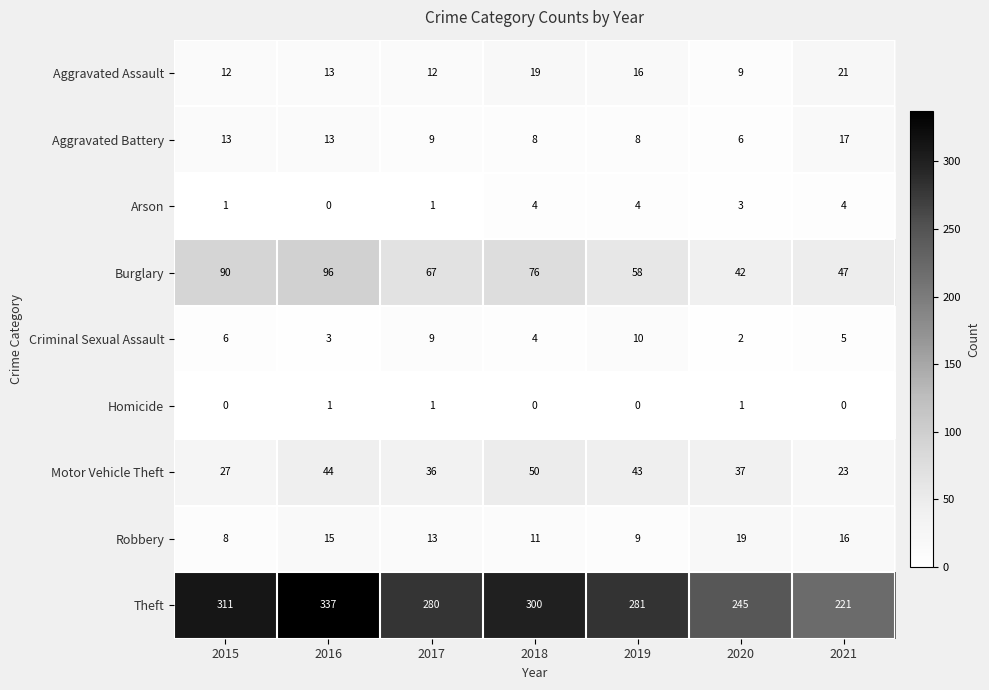

Is the value of Robbery at 2017 greater than the value of Motor Vehicle Theft at 2019?

No